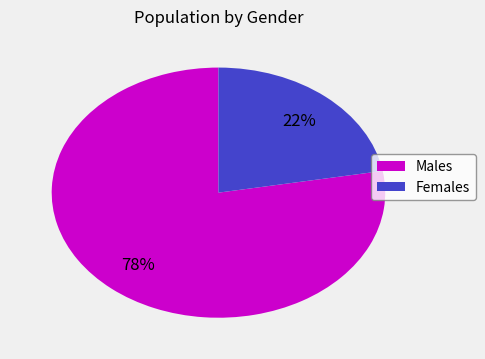

Is there any slice that represents more than half of the pie?

Yes